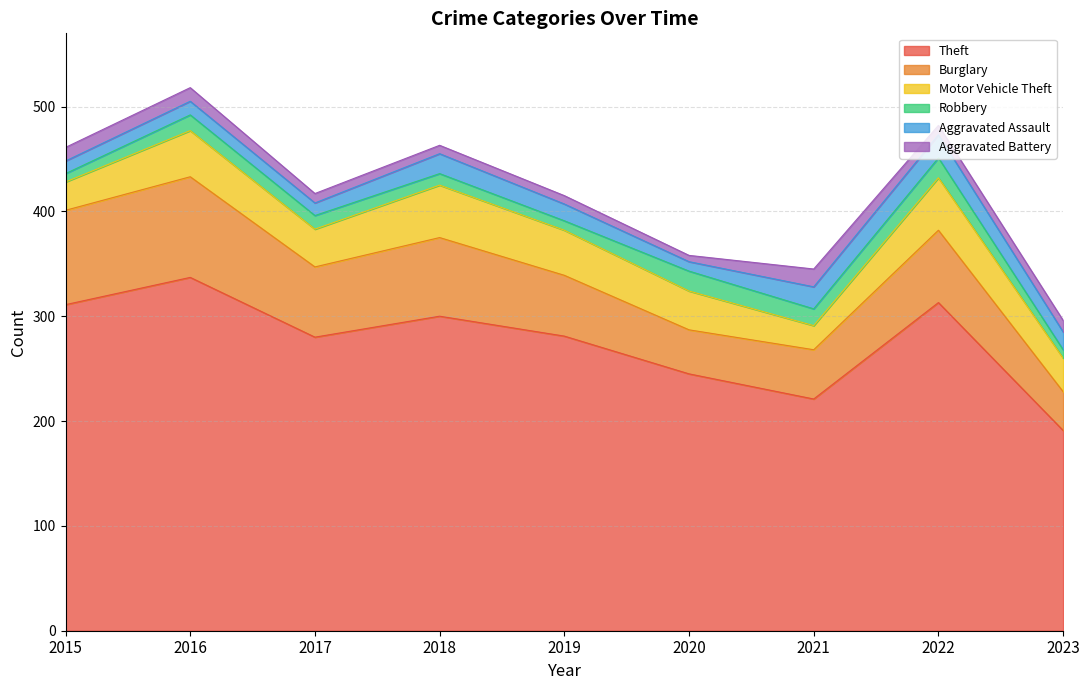

Is it true that Motor Vehicle Theft equals 11 at 2021?

False